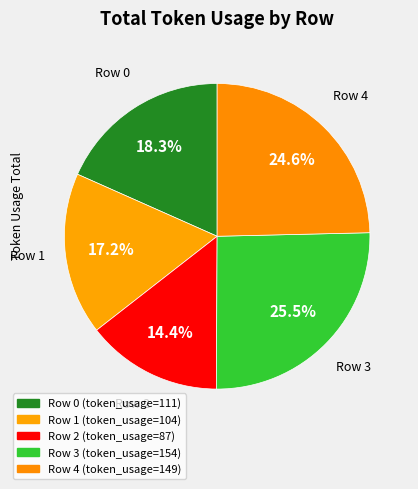

Rank the categories by value from lowest to highest.

Row 2, Row 1, Row 0, Row 4, Row 3